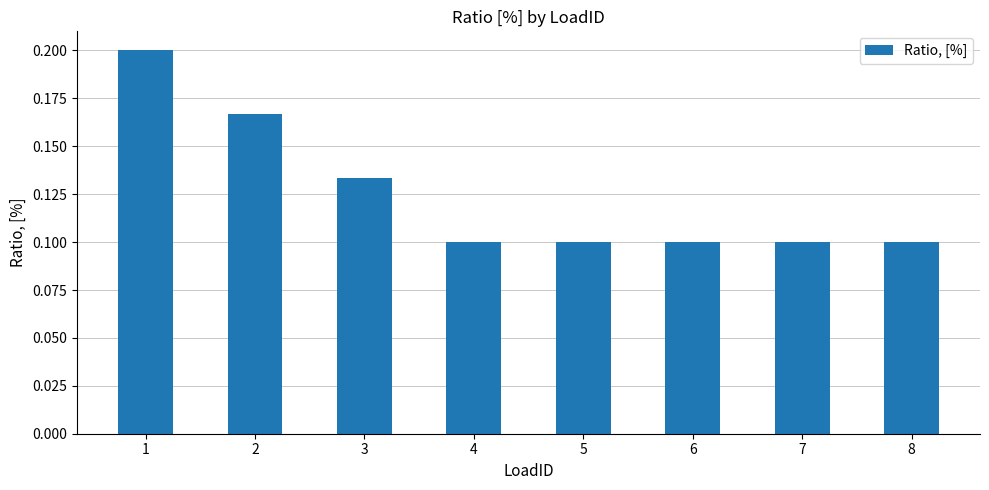

Which category has the highest value across all series?

1